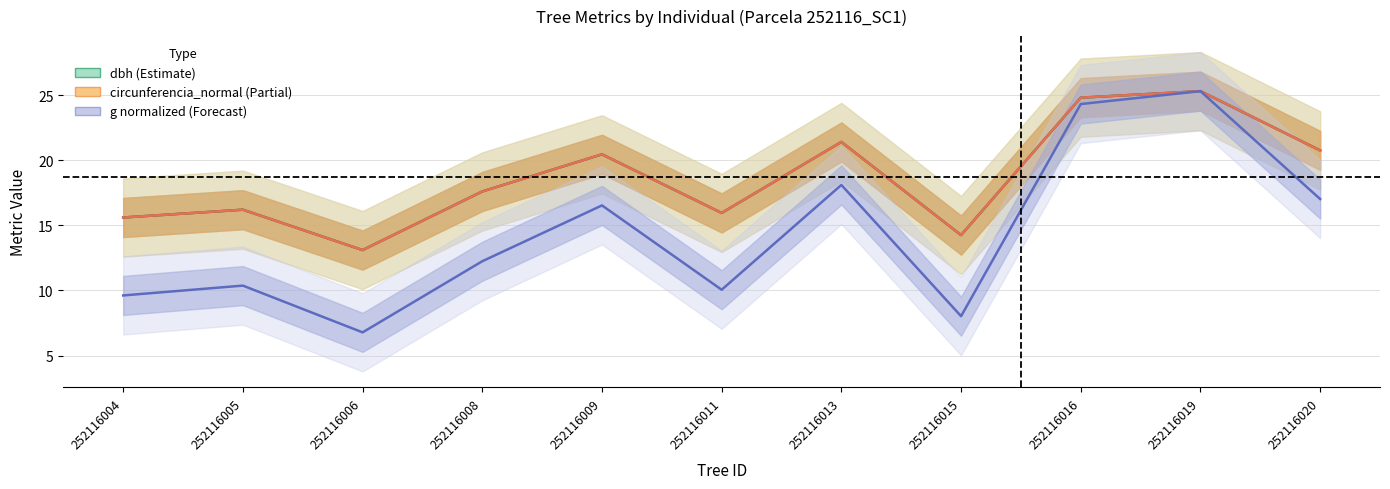

Which series has the largest total across all categories?

circunferencia_normal